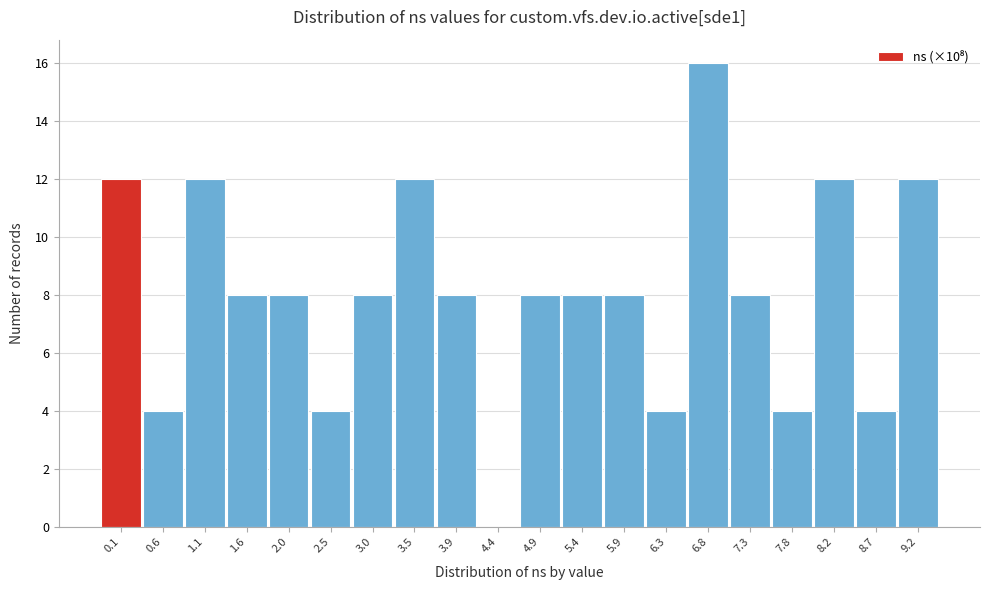

Reading left to right, what are all the values shown in this chart?

0.1=12	0.6=4	1.1=12	1.6=8	2.0=8	2.5=4	3.0=8	3.5=12	3.9=8	4.4=0	4.9=8	5.4=8	5.9=8	6.3=4	6.8=16	7.3=8	7.8=4	8.2=12	8.7=4	9.2=12